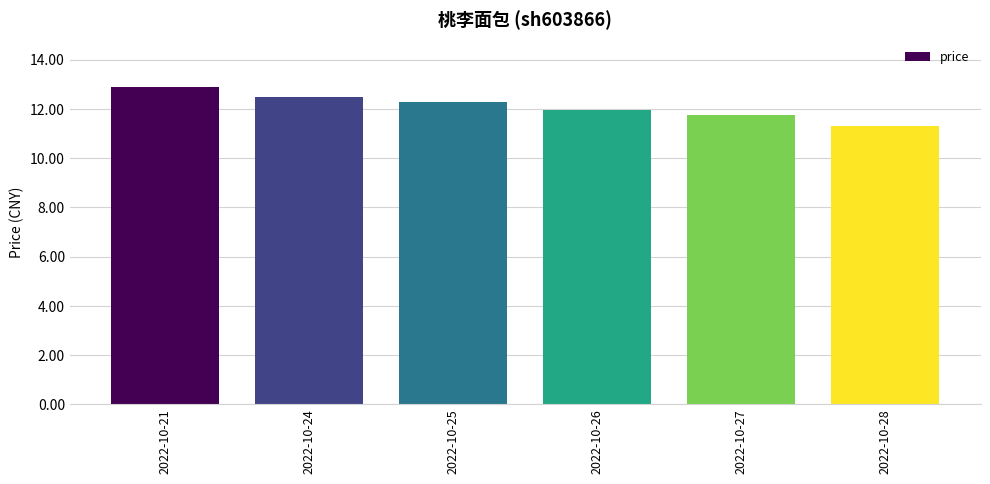

What is the average value?

12.1